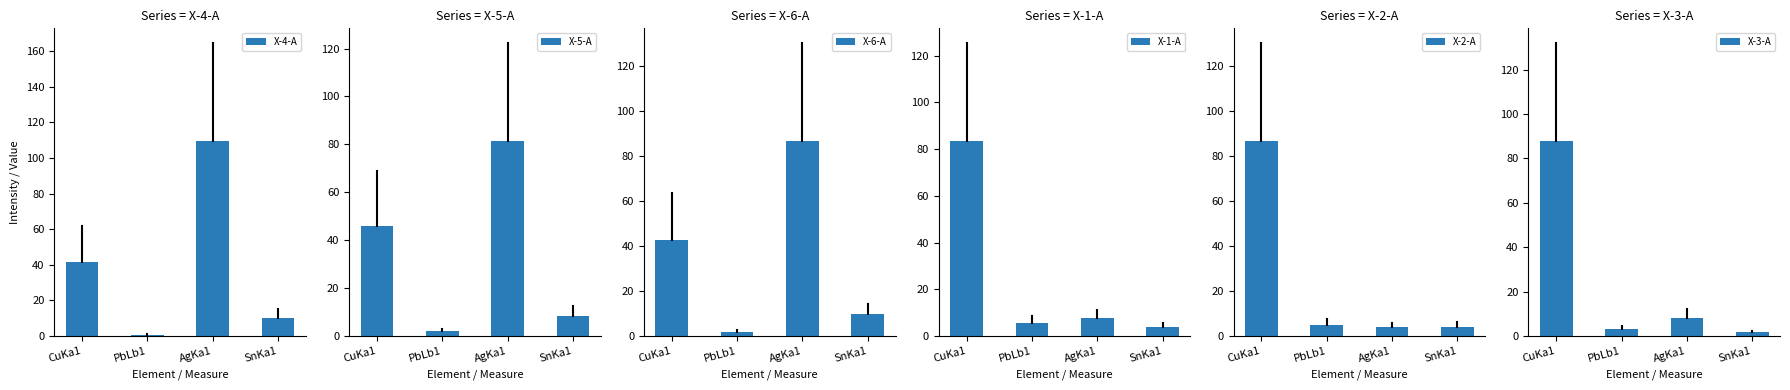

Are the bars grouped side by side (vs. stacked)?

Yes